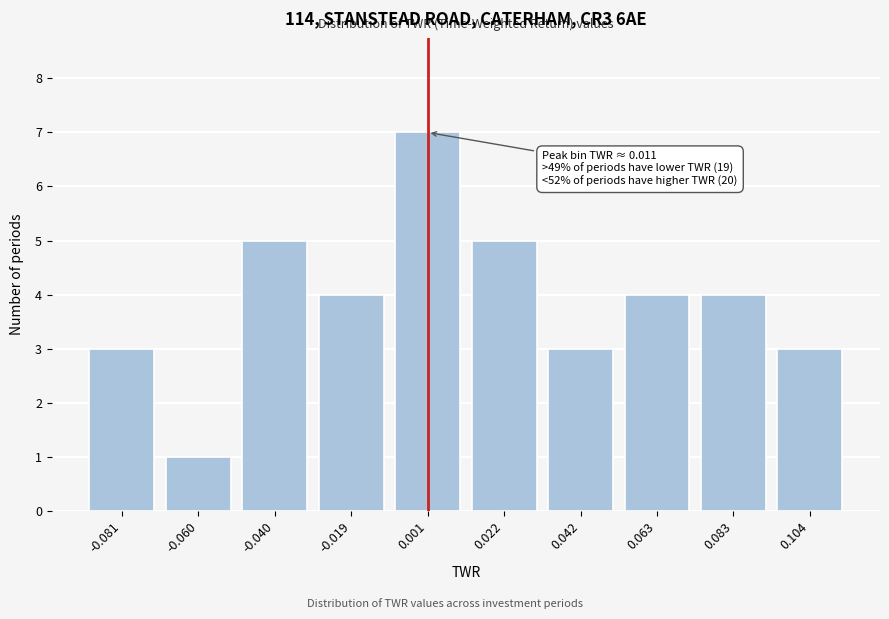

Reading left to right, transcribe all the data shown in this chart.

3	1	5	4	7	5	3	4	4	3